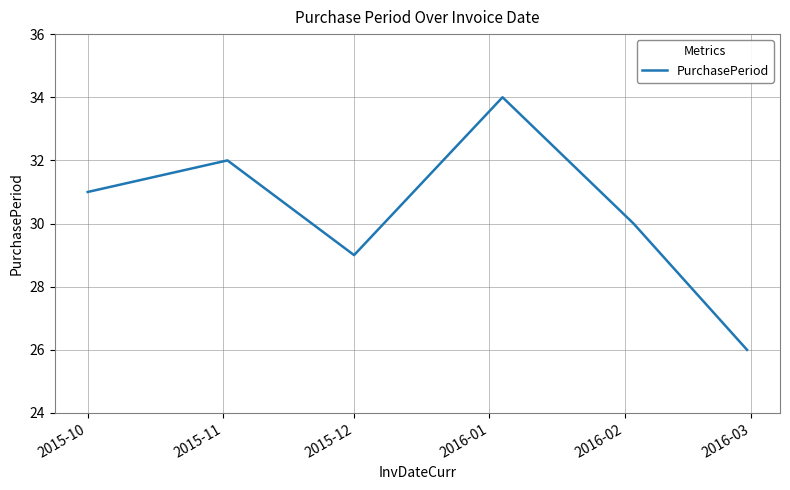

What is the smallest value displayed?

26